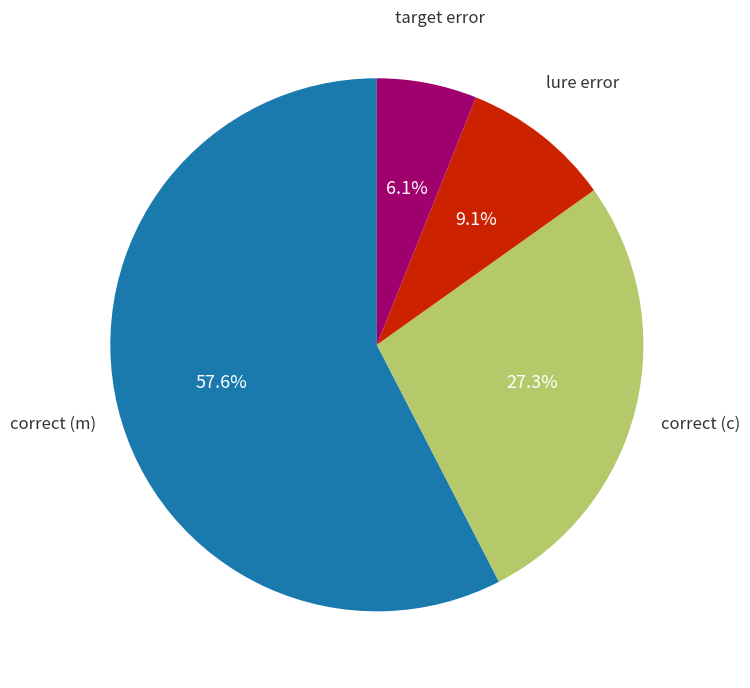

Count the number of slices in the pie.

4